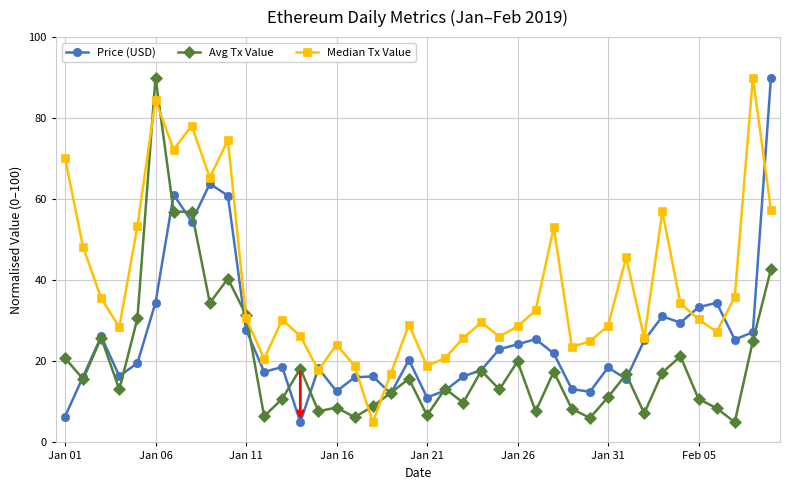

What is the value of the Price (USD) point at the 35th from the left?

29.5